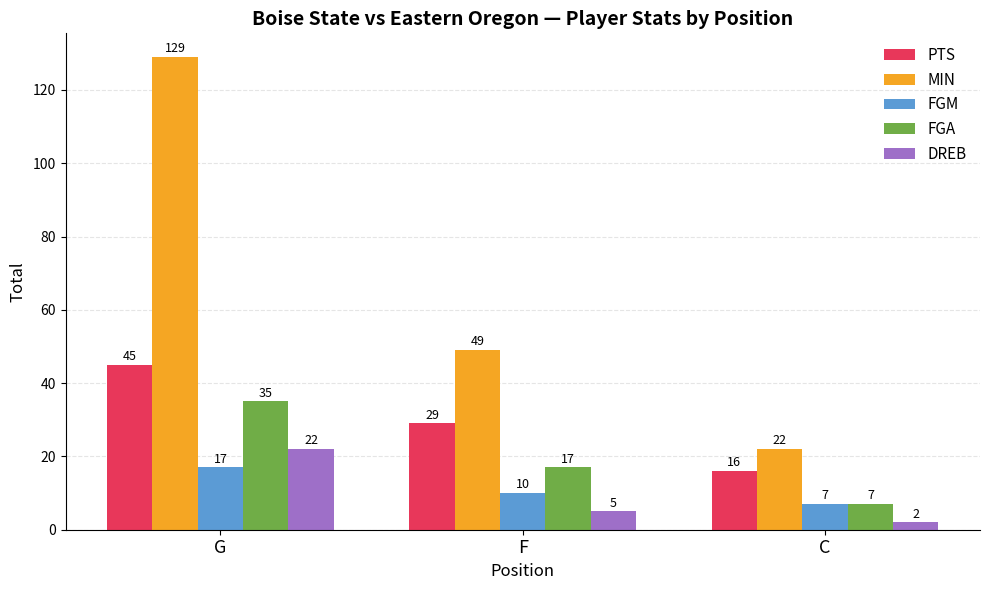

Which series has the largest total across all categories?

MIN